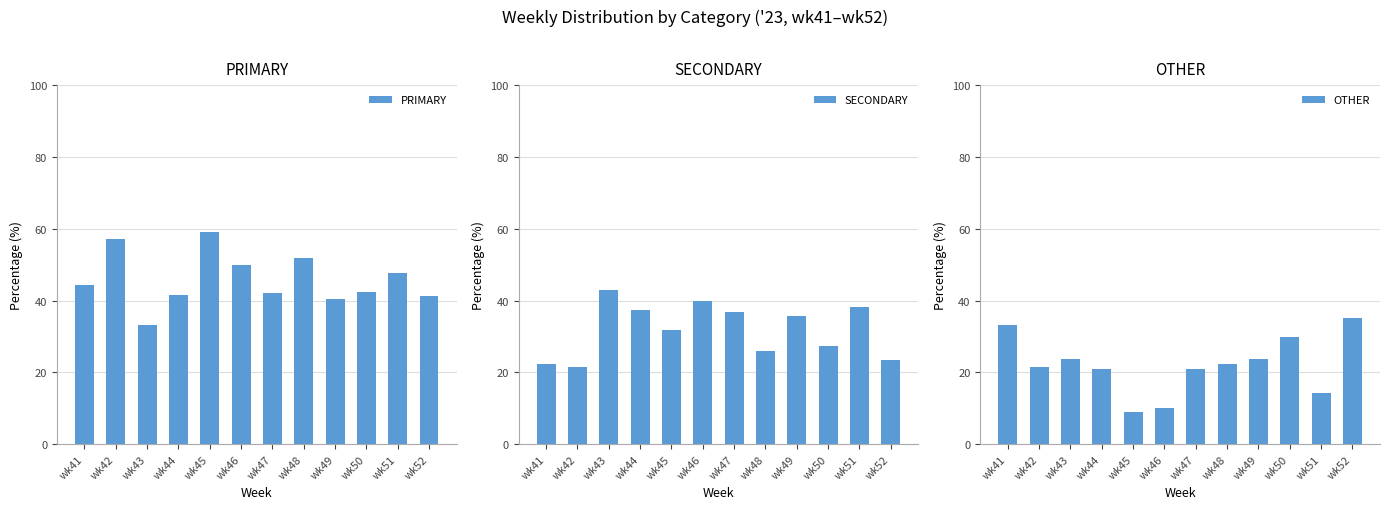

What is the lowest value of the SECONDARY series?

21.4